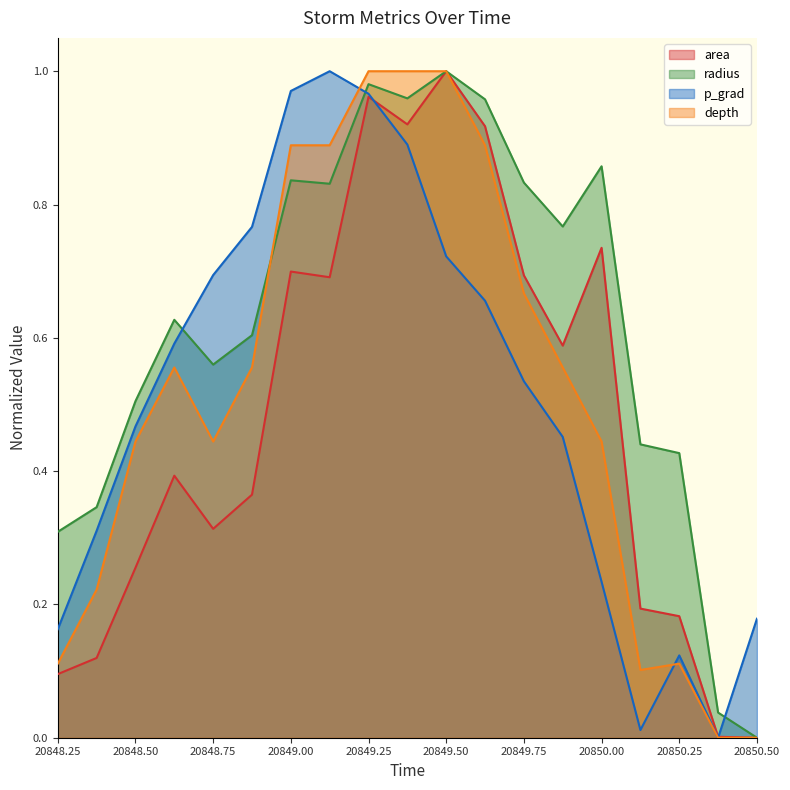

Does the chart display data point markers on the line(s)?

No